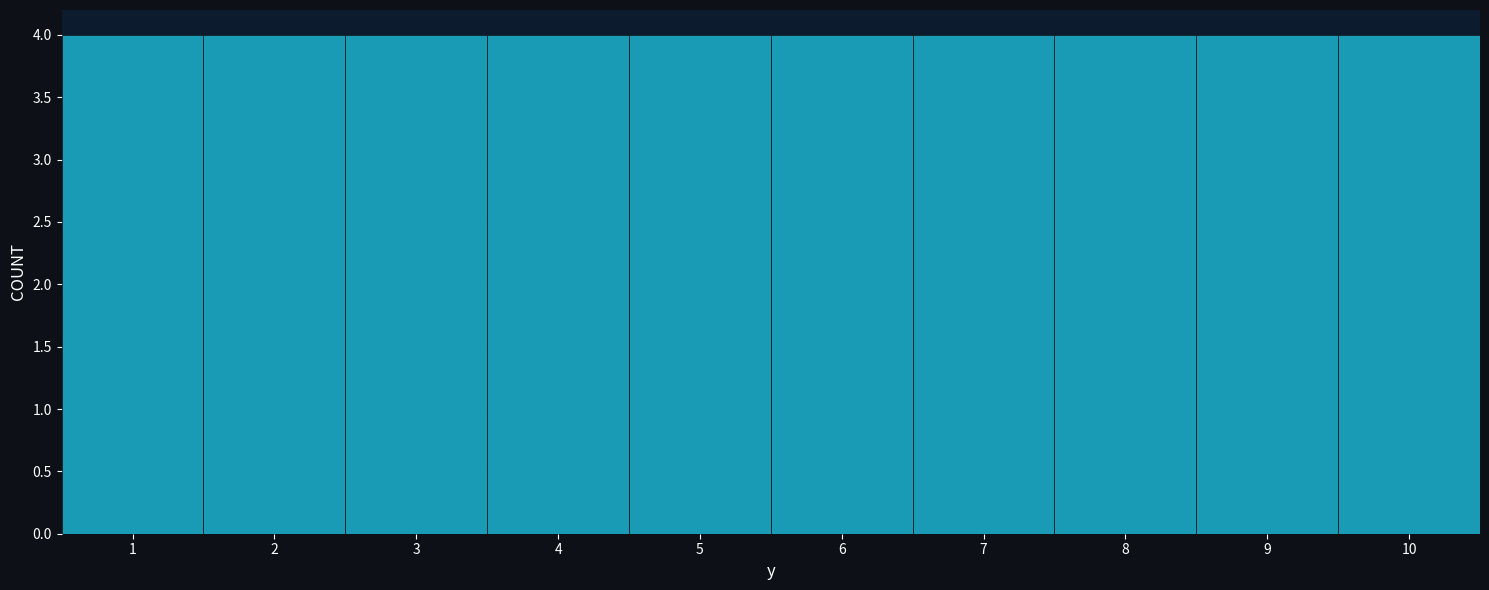

Reading left to right, list every bar in this chart as the range it spans on the x-axis followed by its height. The values are not printed on the chart, so give them approximately, as read against the axis.

0.5 to 1.5: 4
1.5 to 2.5: 4
2.5 to 3.5: 4
3.5 to 4.5: 4
4.5 to 5.5: 4
5.5 to 6.5: 4
6.5 to 7.5: 4
7.5 to 8.5: 4
8.5 to 9.5: 4
9.5 to 10.5: 4